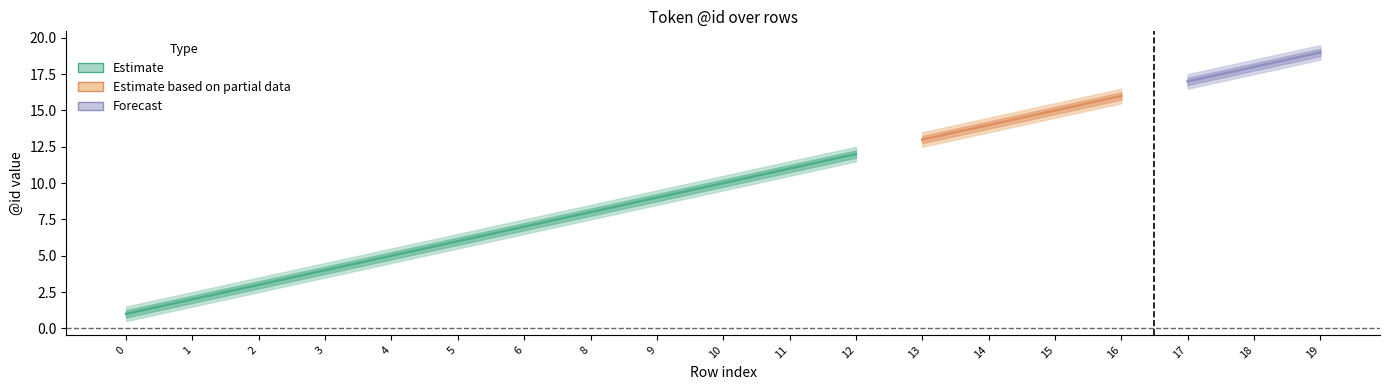

Reading left to right, transcribe all the data shown in this chart.

Estimate: 1.0	2.0	3.0	4.0	5.0	6.0	7.0	8.0	9.0	10.0	11.0	12.0	13.0	14.0	15.0	16.0	17.0	18.0	19.0
Estimate_upper: 1.5	2.5	3.5	4.5	5.5	6.5	7.5	8.5	9.5	10.5	11.5	12.5	13.5	14.5	15.5	16.5	17.5	18.5	19.5
Estimate_lower: 0.5	1.5	2.5	3.5	4.5	5.5	6.5	7.5	8.5	9.5	10.5	11.5	12.5	13.5	14.5	15.5	16.5	17.5	18.5